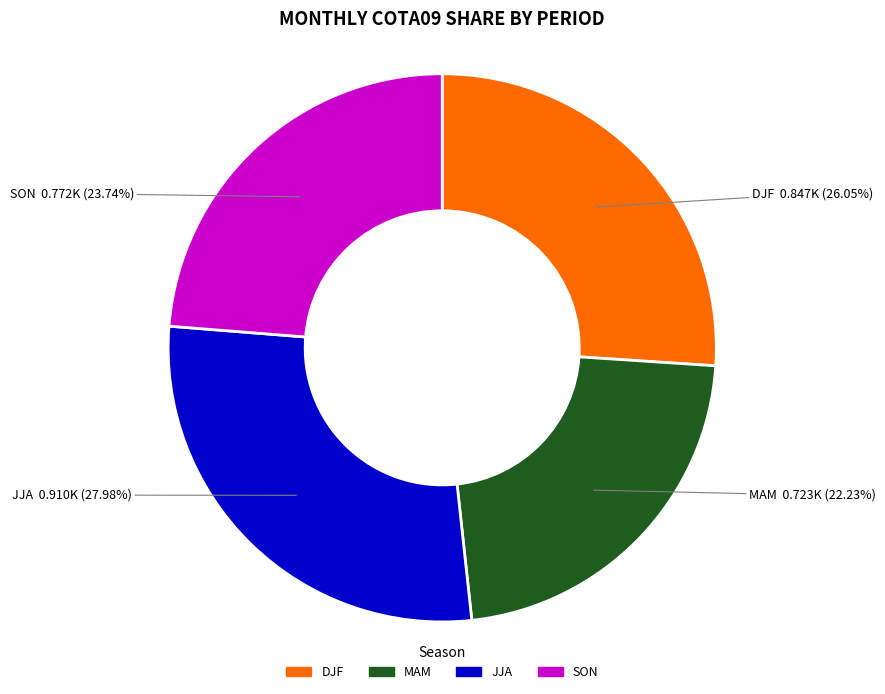

Approximately how many times larger is the value at DJF compared to JJA?

0.9